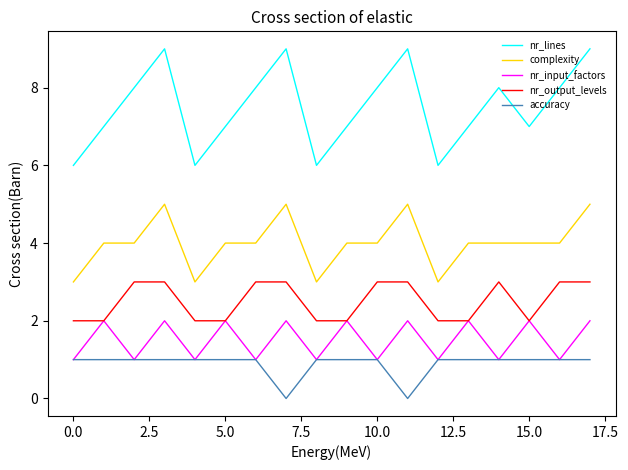

Reading left to right, what are all the values shown in this chart?

nr_lines: 6	7	8	9	6	7	8	9	6	7	8	9	6	7	8	7	8	9
complexity: 3	4	4	5	3	4	4	5	3	4	4	5	3	4	4	4	4	5
nr_input_factors: 1	2	1	2	1	2	1	2	1	2	1	2	1	2	1	2	1	2
nr_output_levels: 2	2	3	3	2	2	3	3	2	2	3	3	2	2	3	2	3	3
accuracy: 1	1	1	1	1	1	1	0	1	1	1	0	1	1	1	1	1	1